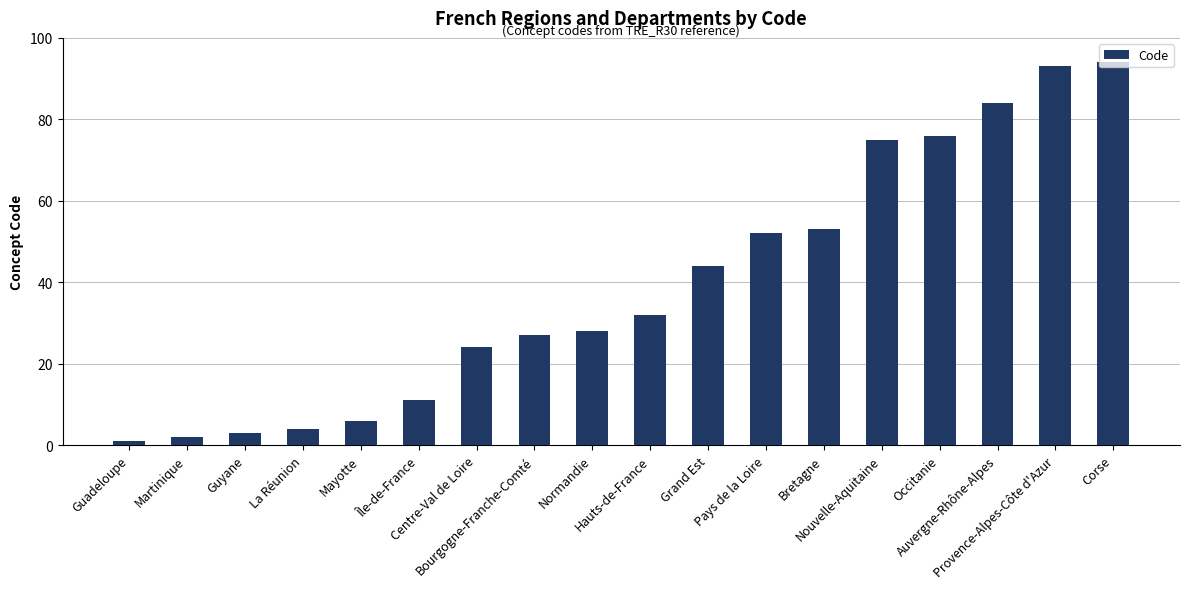

What is the difference between the maximum and minimum values?

93